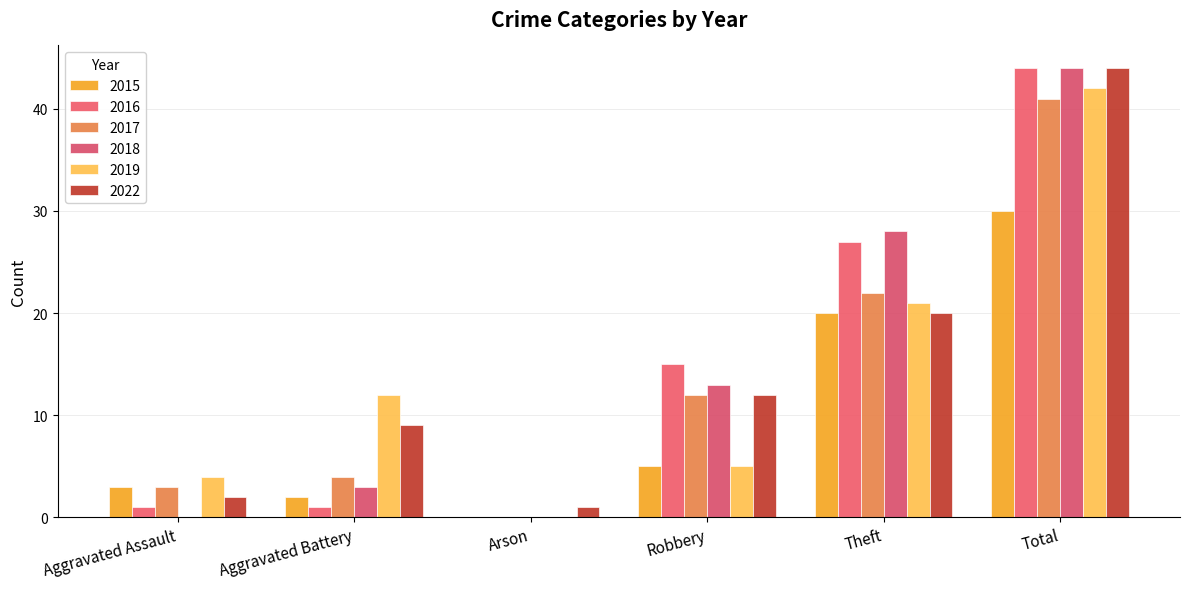

What is the total value across all series at Arson?

1